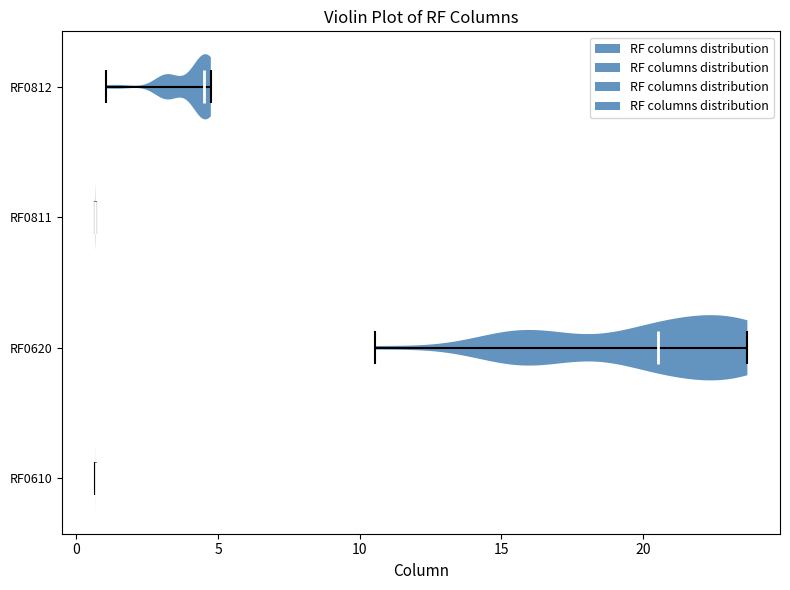

Reading bottom to top, read every violin against the x-axis: where its median line is, and the lowest and highest points it reaches. The values are not printed on the chart, so give them approximately, as read against the axis.

RF0610: median line 0.5, lowest point 0.5, highest point 0.5
RF0620: median line 20.5, lowest point 10.5, highest point 23.5
RF0811: median line 0.5, lowest point 0.5, highest point 0.5
RF0812: median line 4.5, lowest point 1.0, highest point 4.5